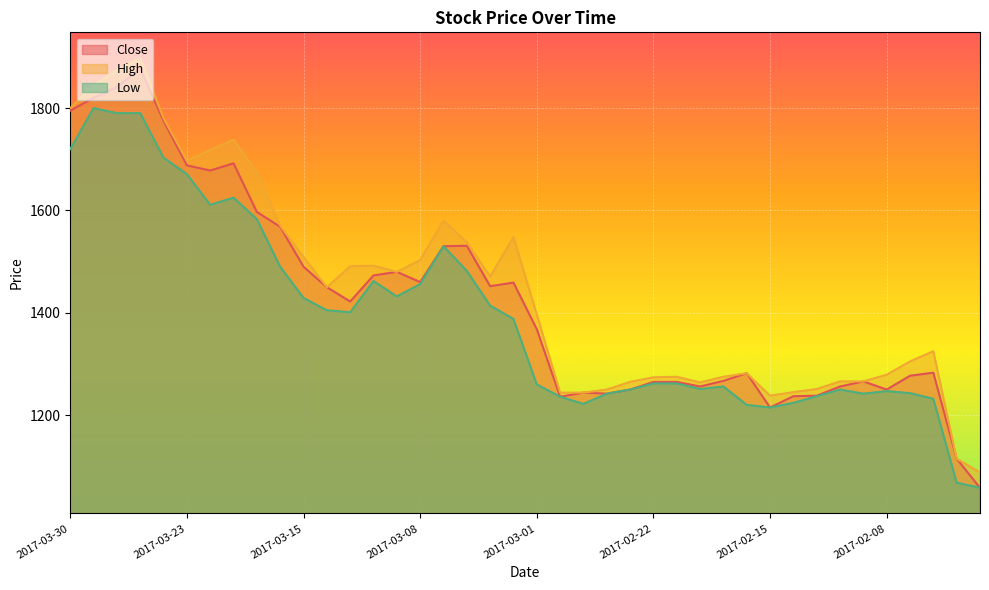

What is the label of the 18th point from the left?

2017-03-06